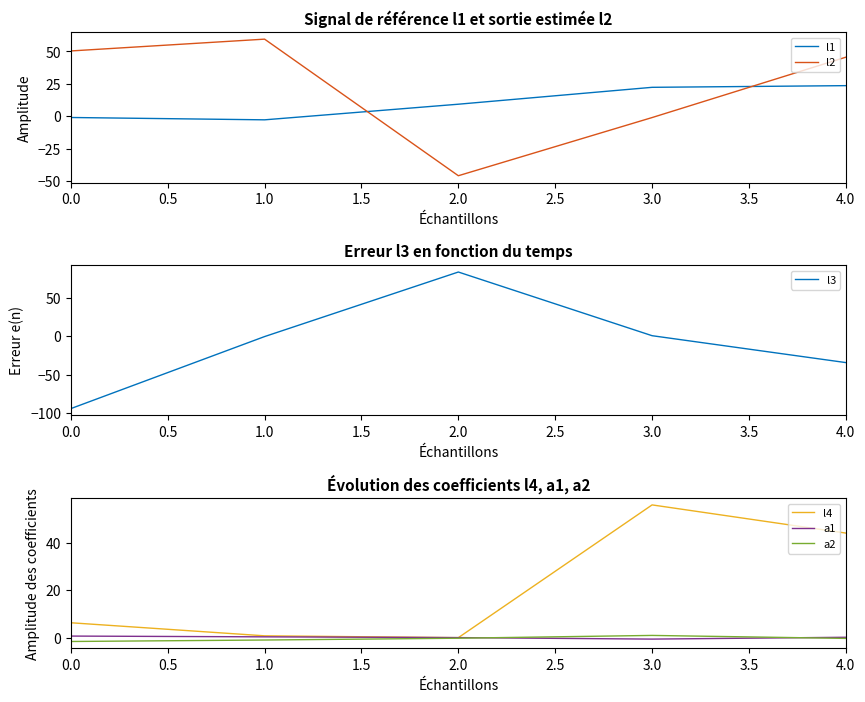

How many values in l2 are above zero?

3